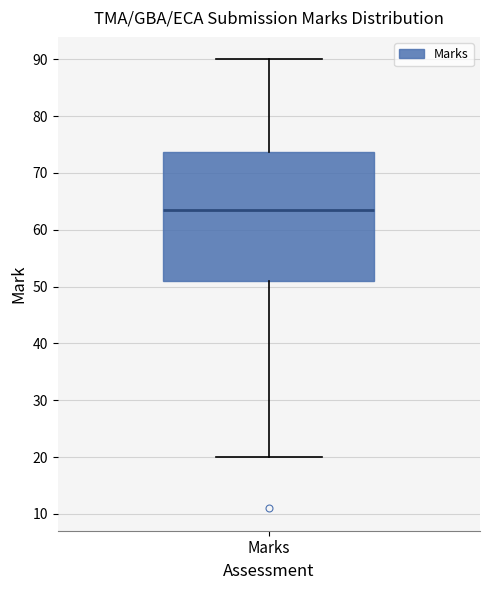

Transcribe this box plot: give where the median line is, the range the box spans, and where the two whiskers end, as read against the y-axis. The values are not printed on the chart, so give them approximately, as read against the axis.

median 64, box 51 to 74, whiskers 20 to 90